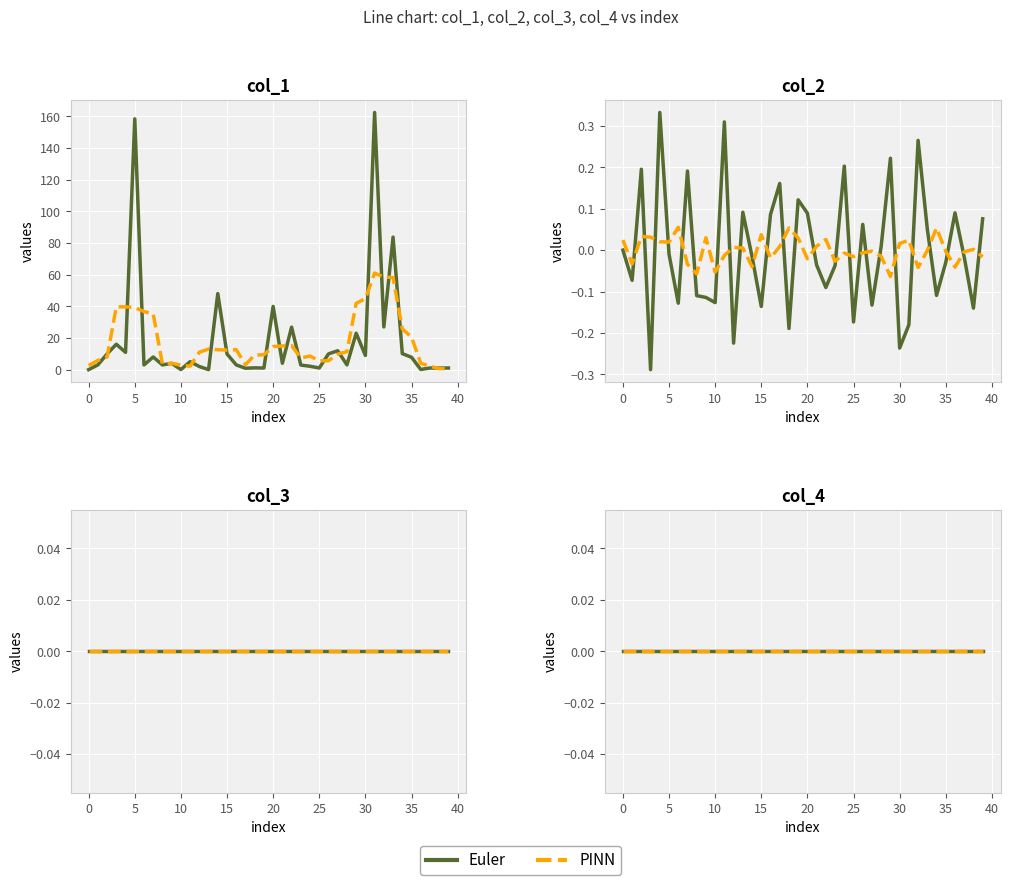

What is the minimum value for col_2?

-0.3